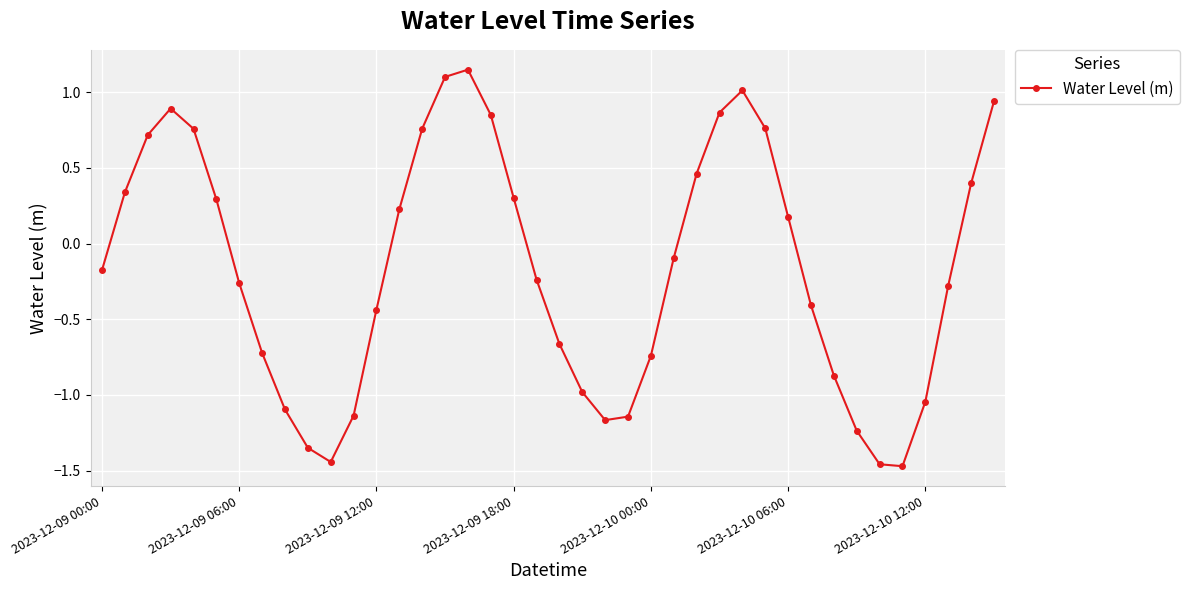

How many interior local valleys (lower than both neighbors) does the data have?

3